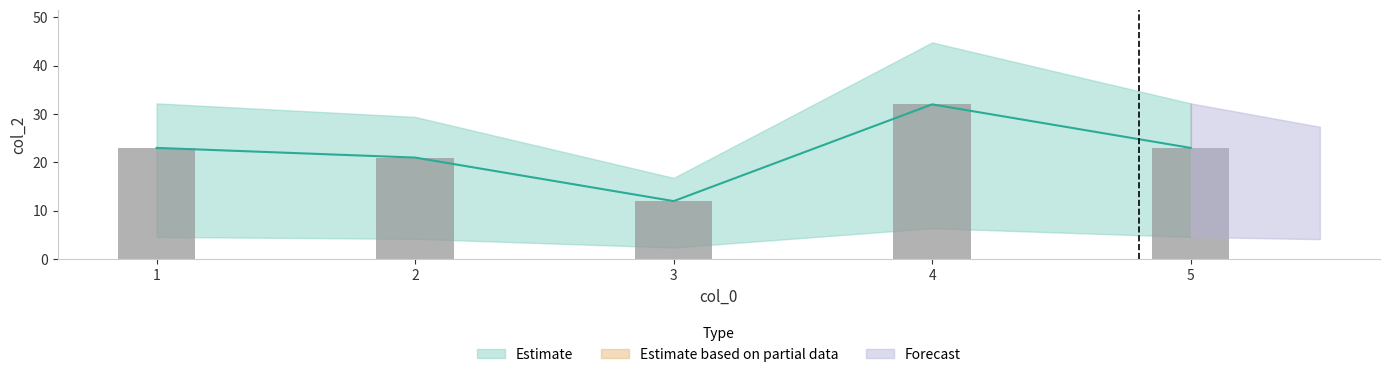

Reading left to right, what are all the values shown in this chart?

1=23	2=21	3=12	4=32	5=23